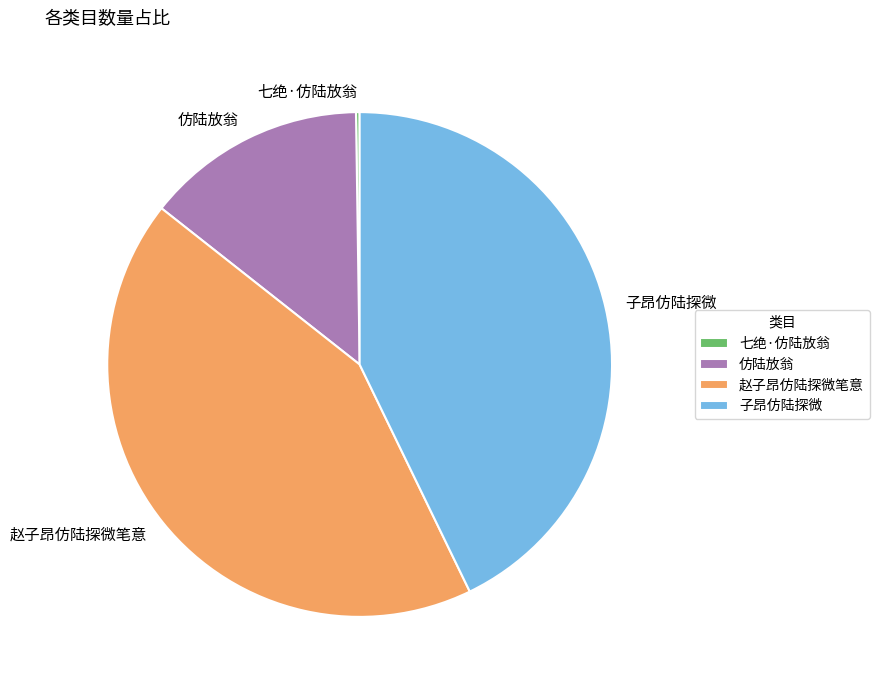

Combined, do 子昂仿陆探微 and 赵子昂仿陆探微笔意 account for over 50%?

Yes